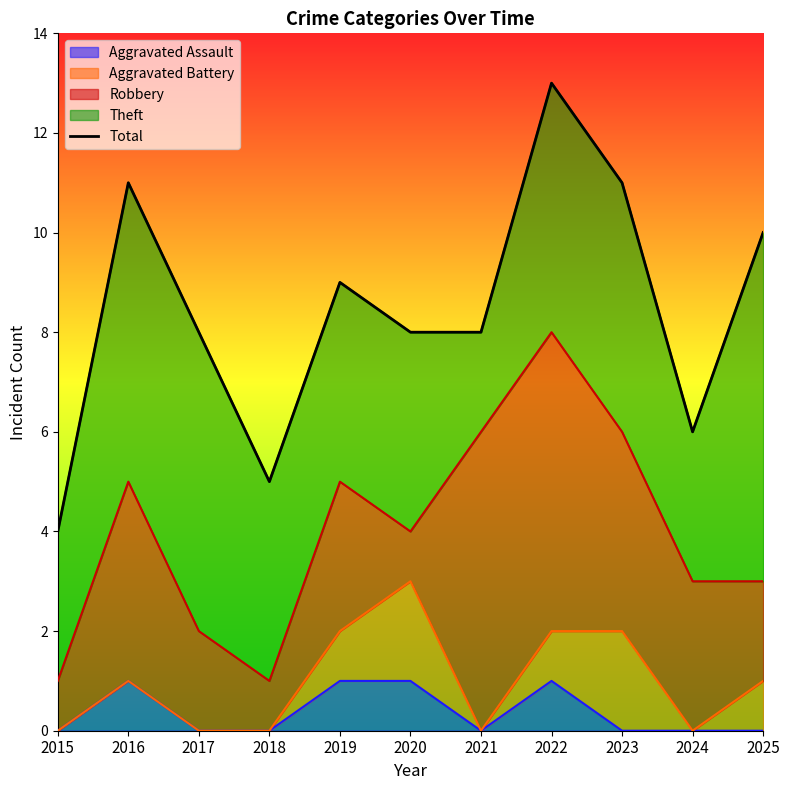

How many points are lower than both their immediate neighbors (excluding endpoints)?

2